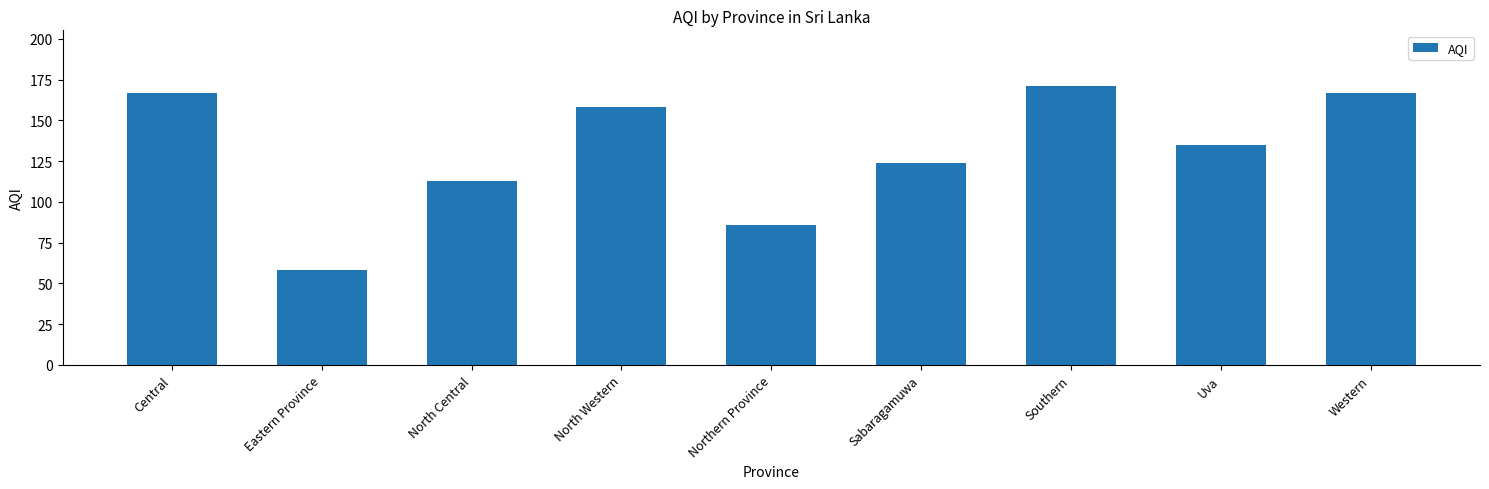

The value at Southern is 45. True or false?

False